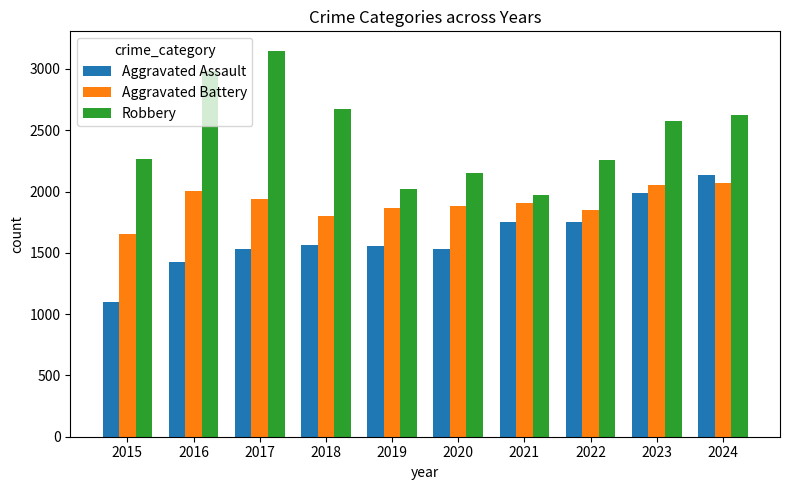

What is the sum of all Aggravated Battery values?

19034